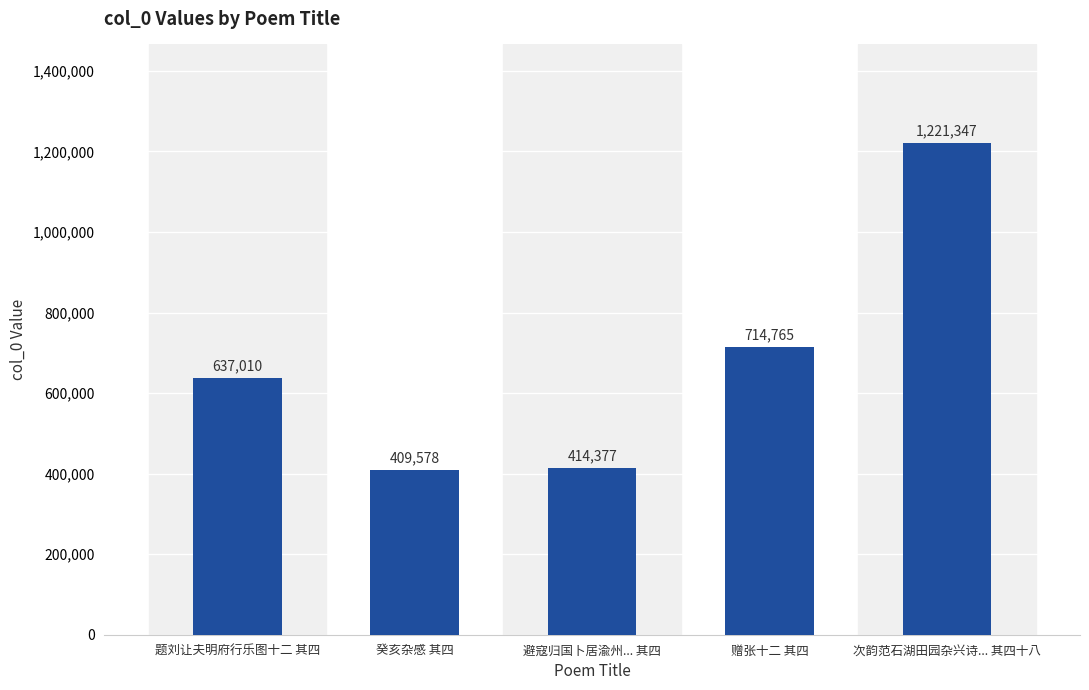

What is the label of the 2nd bar from the right?

赠张十二 其四